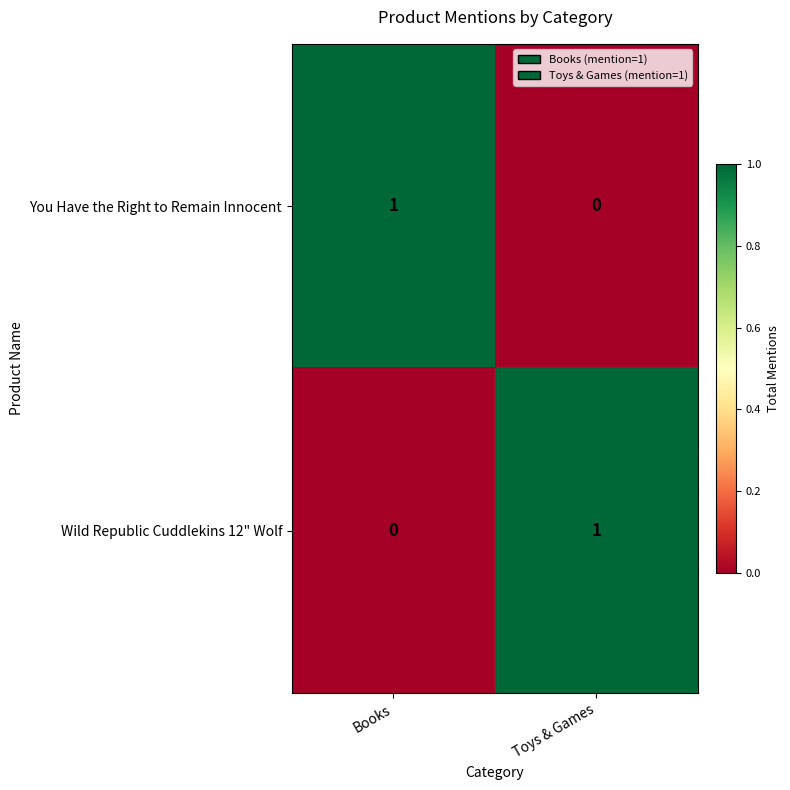

List the labels in order of Wild Republic Cuddlekins 12" Wolf value, smallest first.

Books, Toys & Games